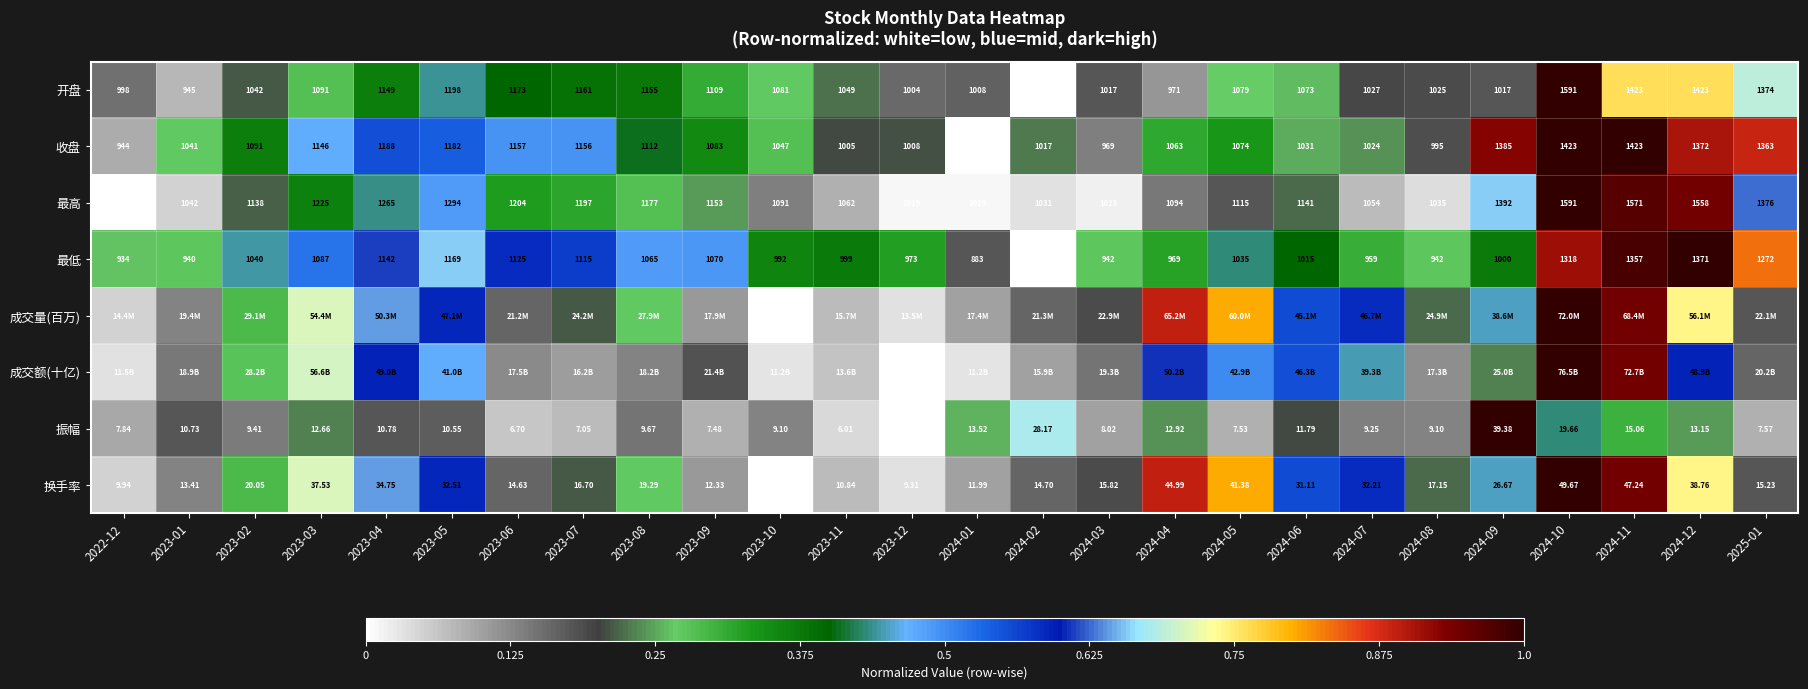

Is the value of 收盘 at 2023-11 greater than the value of 开盘 at 2024-04?

Yes